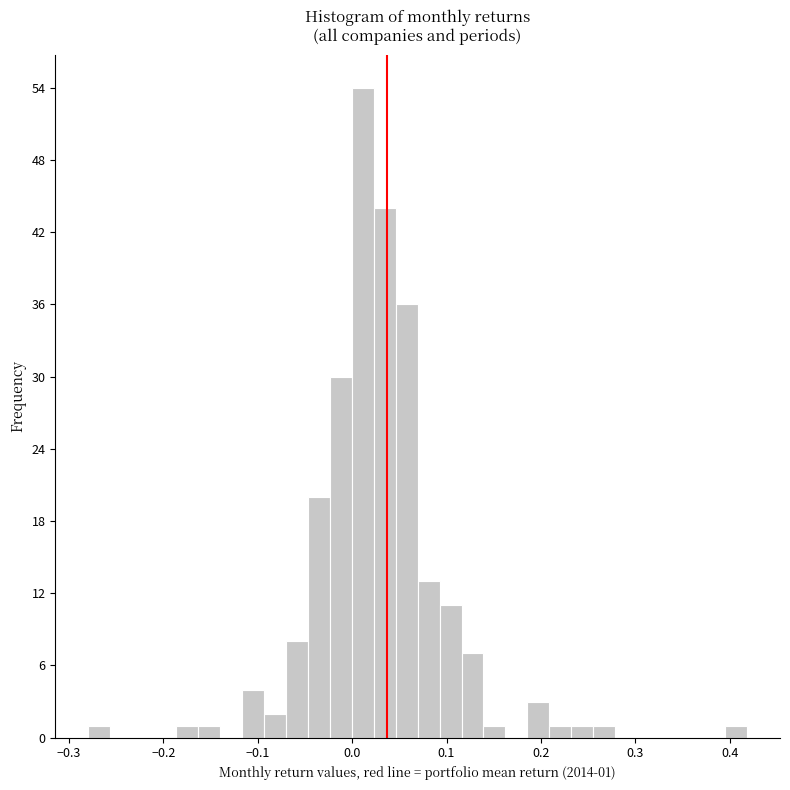

Read against the x-axis, roughly where is the centre of the tallest bar?

0.01